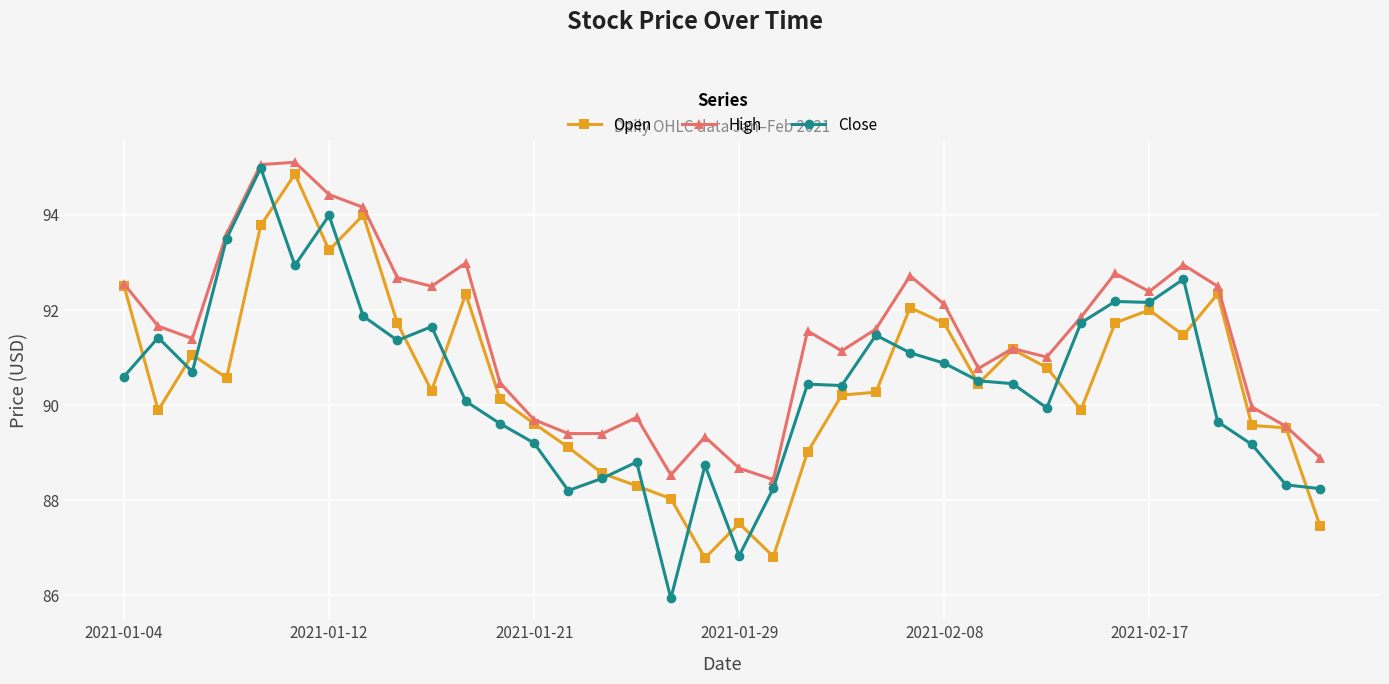

Which series has the largest total across all categories?

High